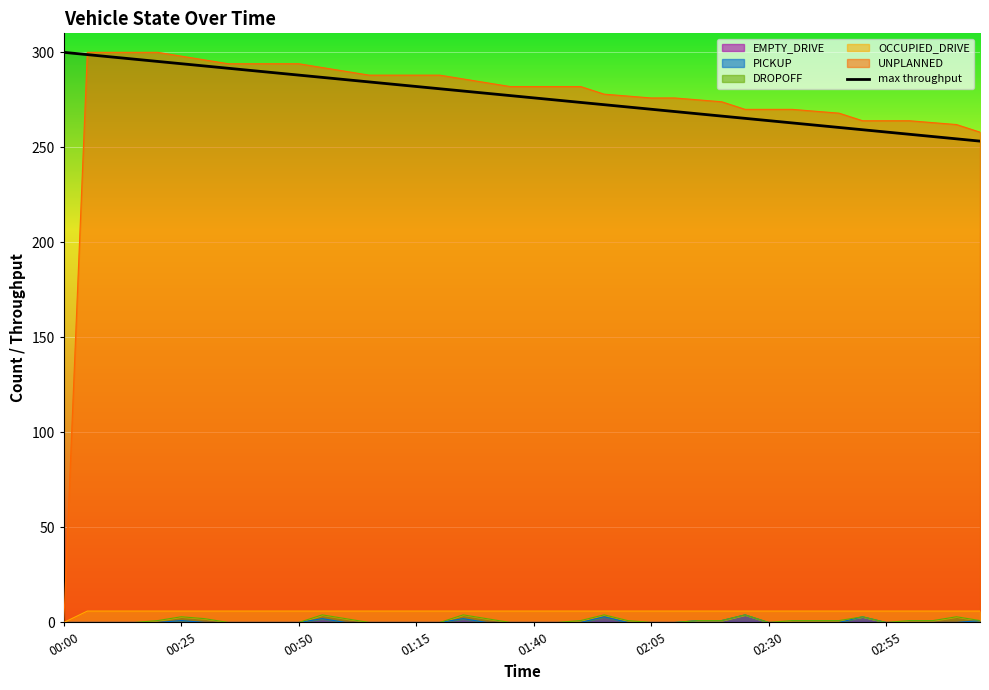

What is the change in value from 12 to 25?

-15.6